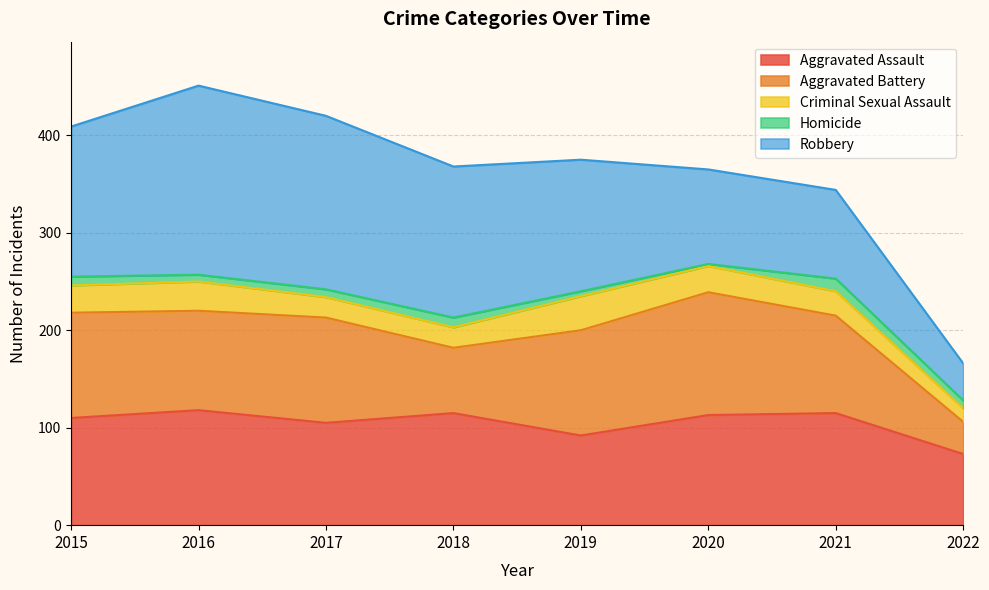

True or false: Robbery has more than 2 interior local peaks.

False